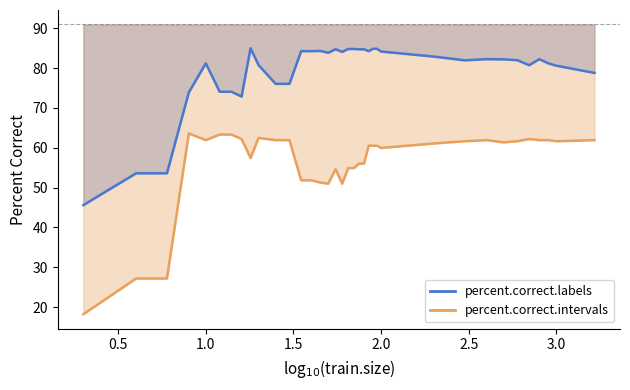

How many interior local peaks does the percent.correct.labels line series have?

6